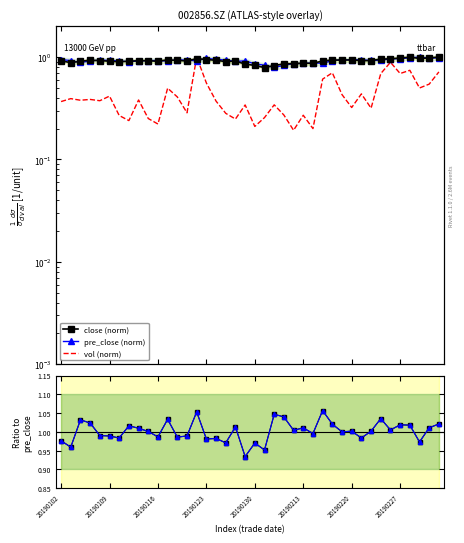

Is the value of vol (norm) at 37 greater than the value of close/pre_close at 23?

No